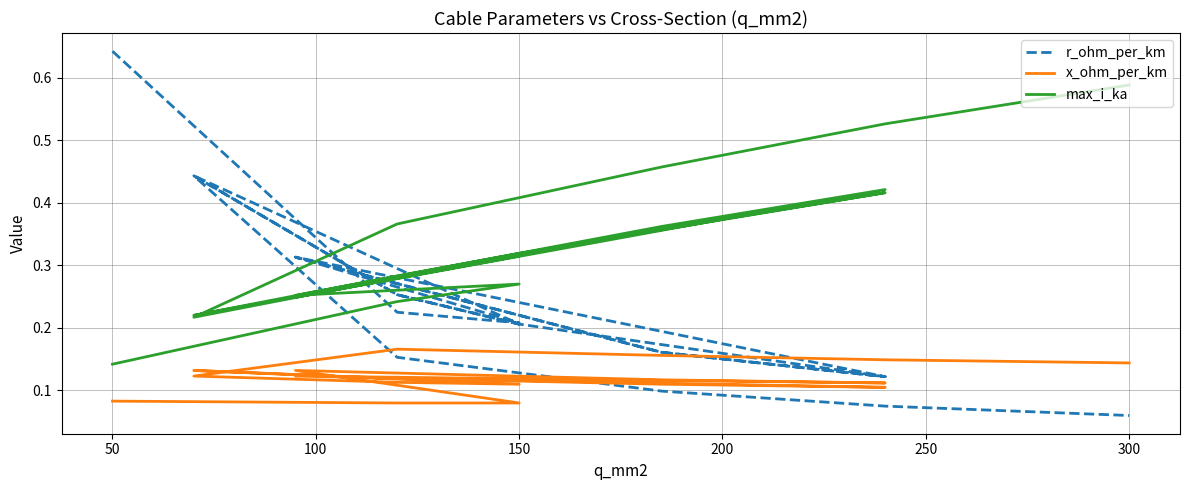

Reading left to right, transcribe all the data shown in this chart.

r_ohm_per_km: 0.6	0.2	0.2	0.3	0.2	0.1	0.3	0.2	0.1	0.2	0.3	0.4	0.2	0.3	0.4	0.2	0.1	0.1	0.1
x_ohm_per_km: 0.1	0.1	0.1	0.1	0.1	0.1	0.1	0.1	0.1	0.1	0.1	0.1	0.1	0.1	0.1	0.2	0.2	0.1	0.1
max_i_ka: 0.1	0.2	0.3	0.3	0.4	0.4	0.2	0.4	0.4	0.3	0.3	0.2	0.3	0.3	0.2	0.4	0.5	0.5	0.6